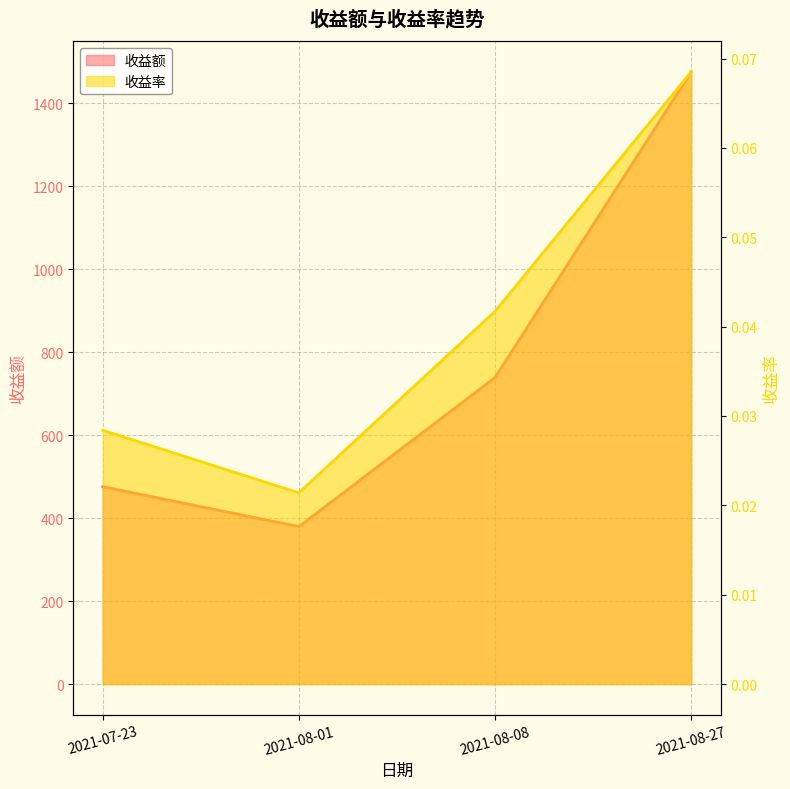

The 收益额 series shows 1475.4 at 2021-08-27. True or false?

True